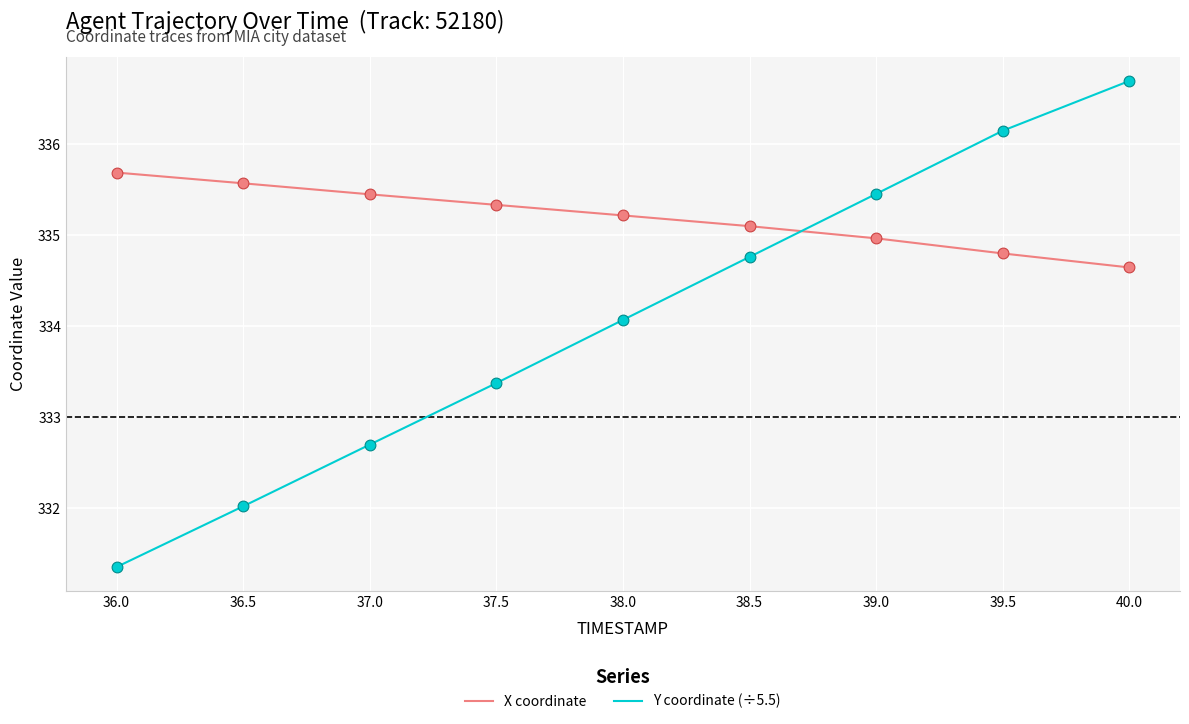

What are all the series names shown in the legend?

X coordinate, Y coordinate (÷5.5)